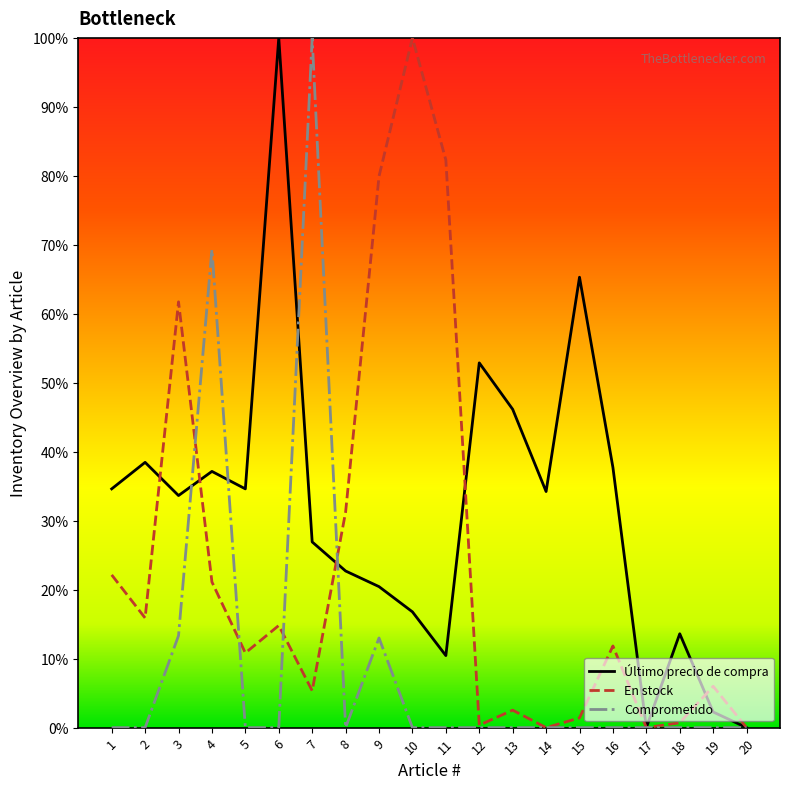

Which series has the largest total across all categories?

Último precio de compra